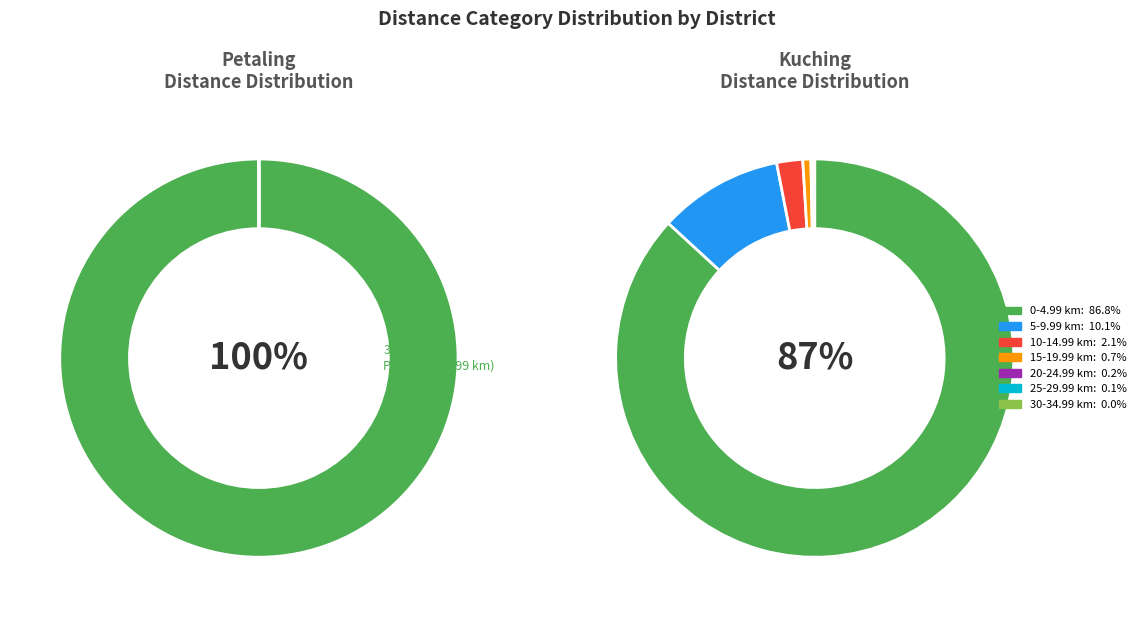

How many segments does this pie chart have?

7